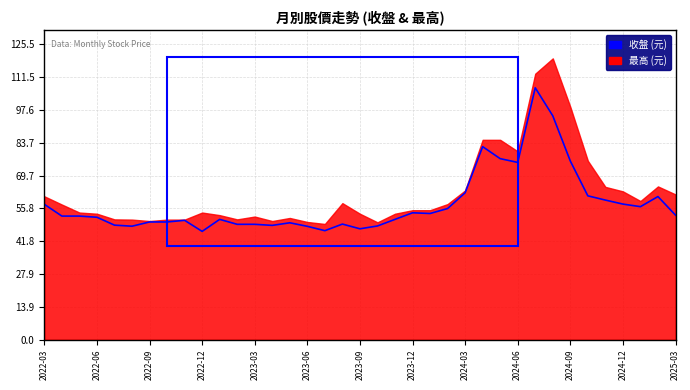

True or false: the data shows 13.1 at 2023-04.

False